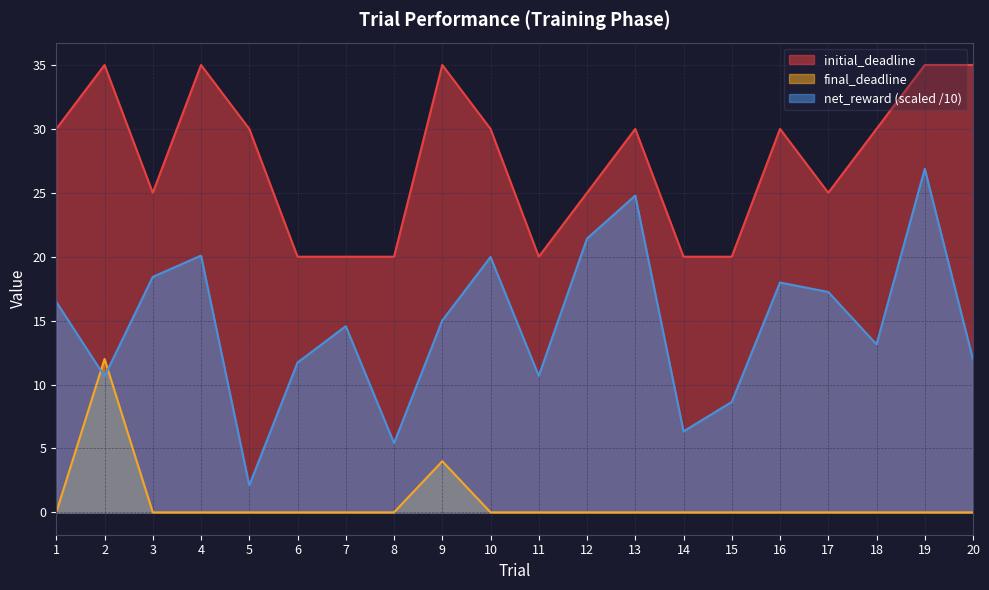

At which label is final_deadline closest to 6?

9